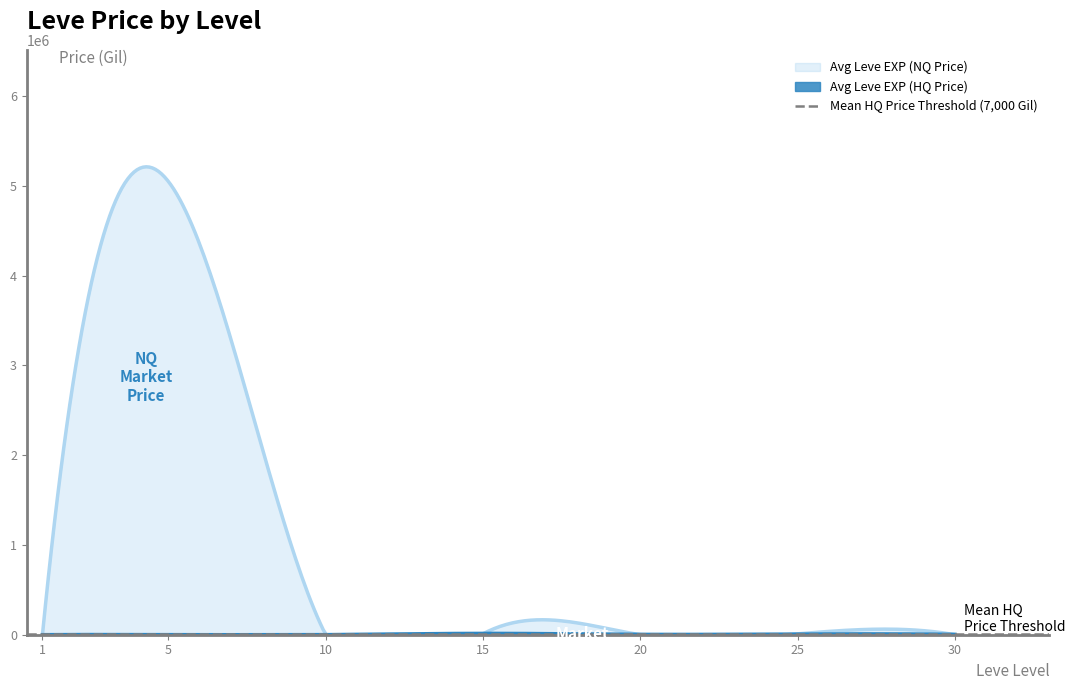

The Avg Leve EXP (NQ Price) series shows 1136.4 at 1. True or false?

True